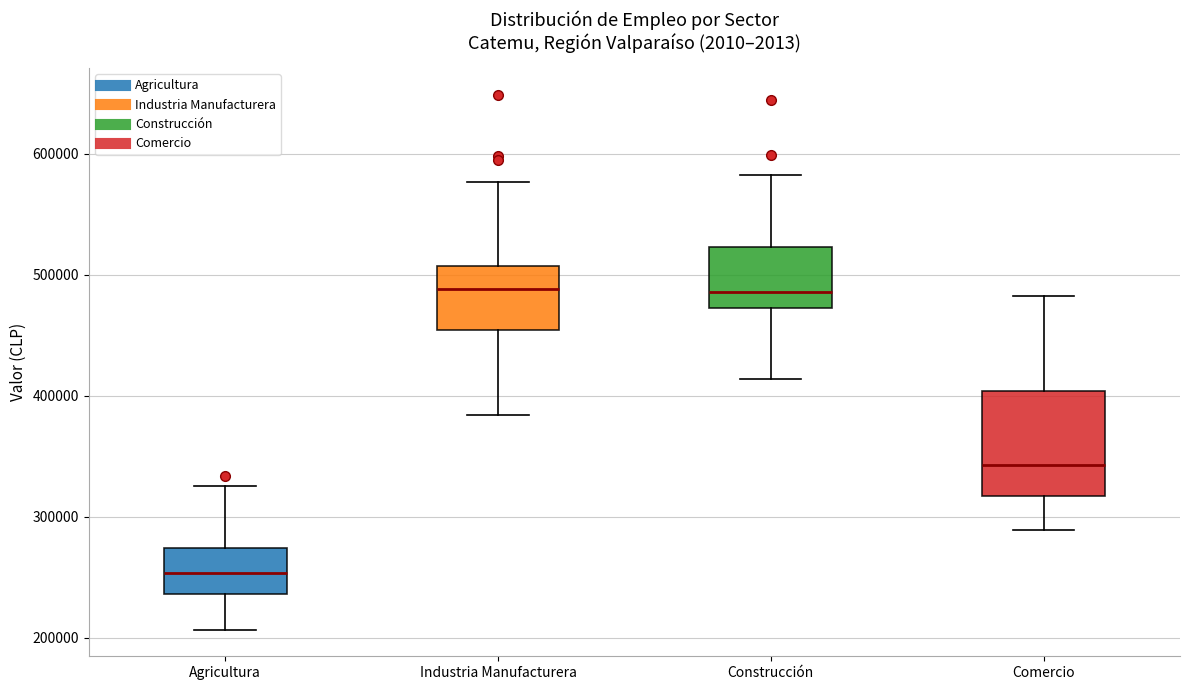

Comparing the boxes themselves (not the whiskers), which one is the tallest?

Comercio